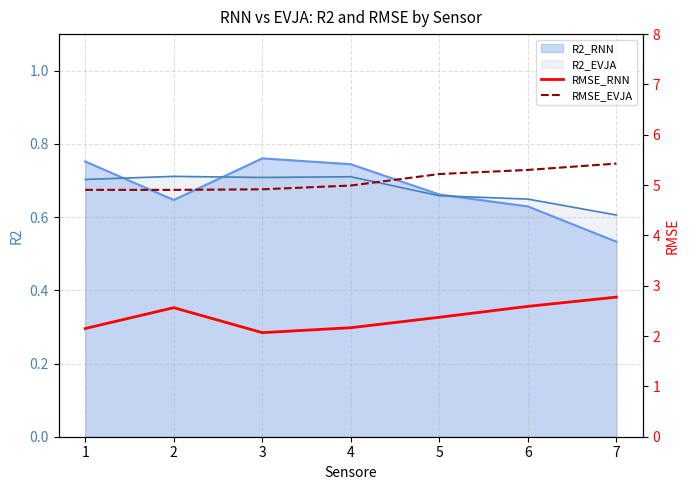

Which series has the largest range (max minus min)?

RMSE_RNN